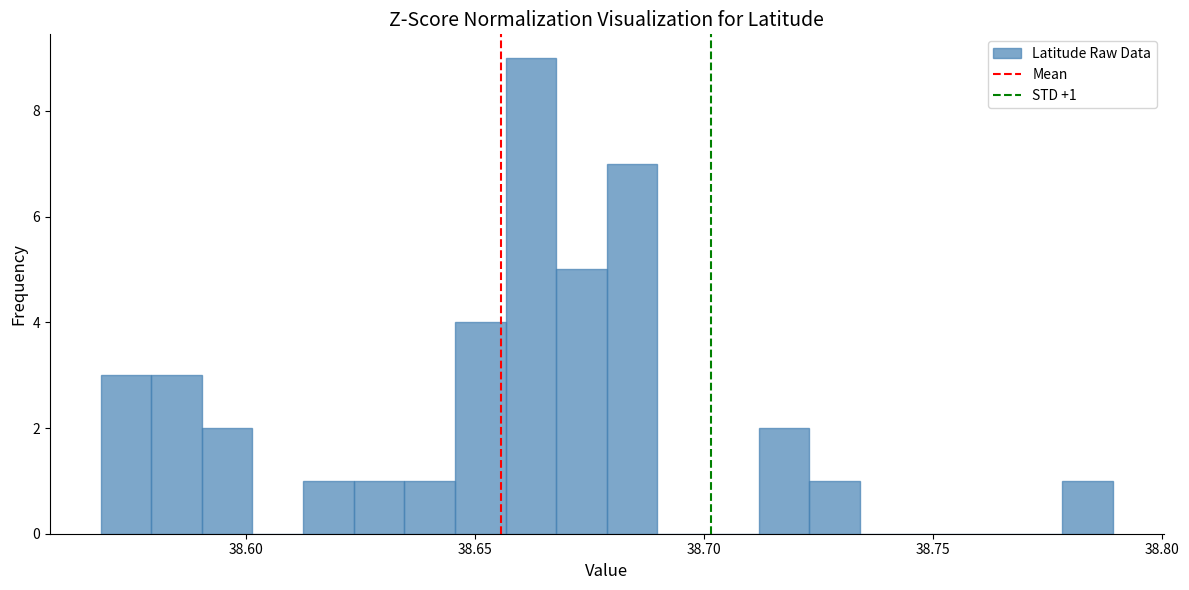

Around what value on the x-axis is the tallest bar? Give the approximate position of its centre, as read against the axis.

38.660